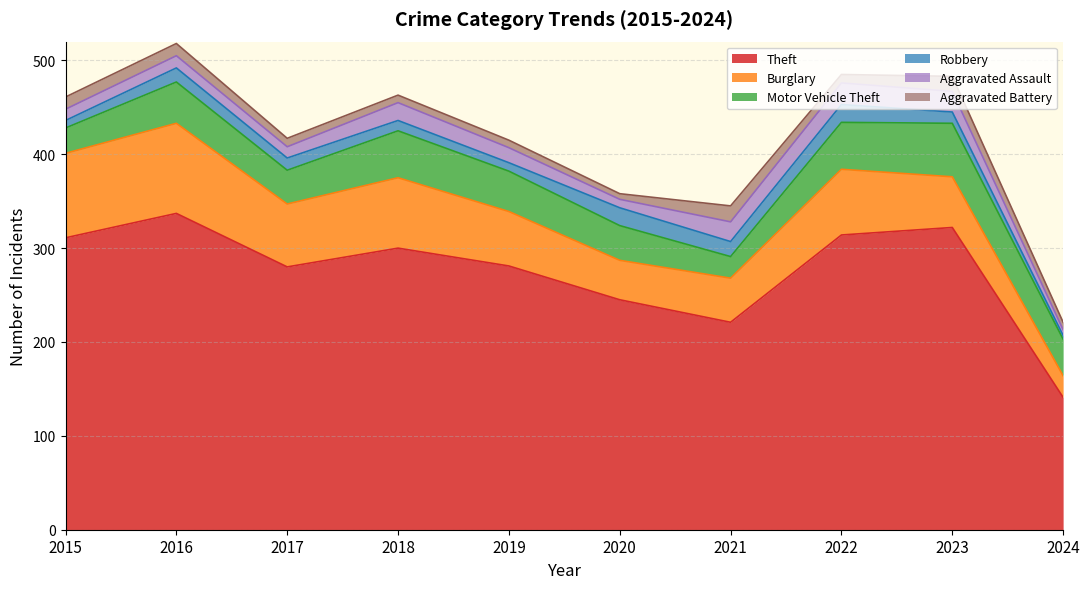

What is the difference between the Aggravated Assault values at 2016 and 2021?

8